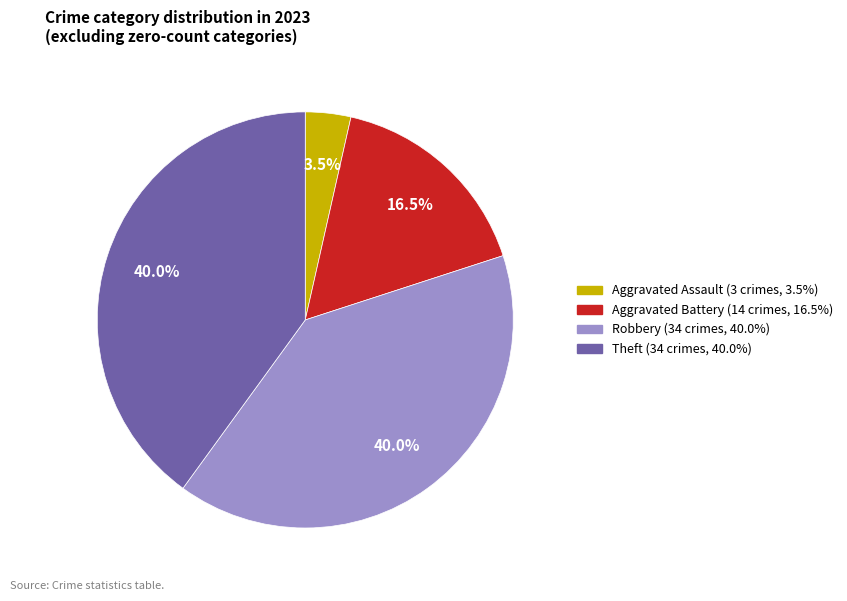

Is there a majority slice in this chart?

No